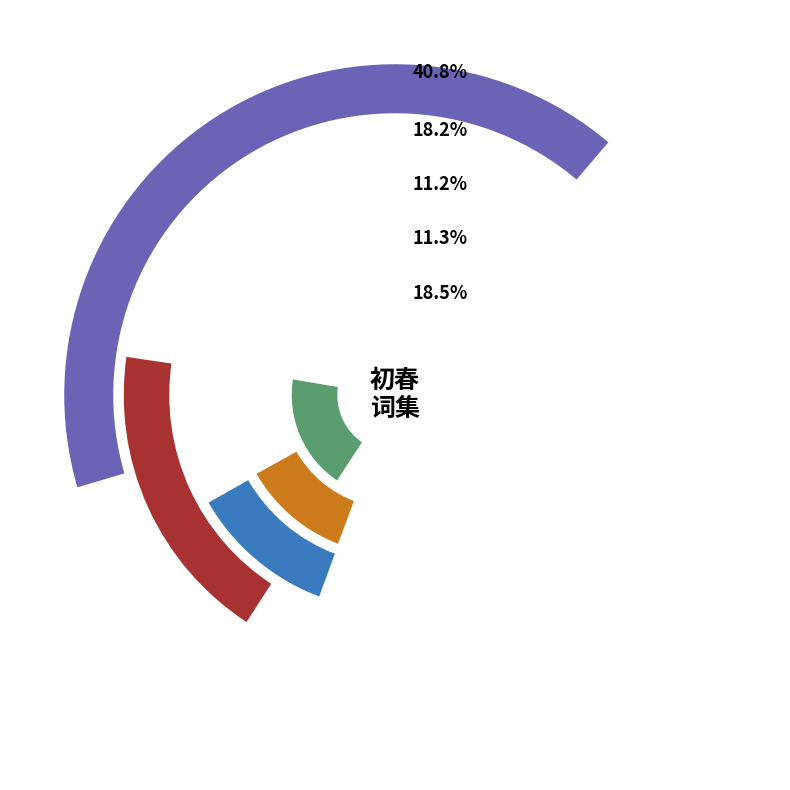

Which has a higher value, 一萼红·初春雅集山楼，凤老拈此题命赋，次石帚韵 or 满江红 初春?

满江红 初春